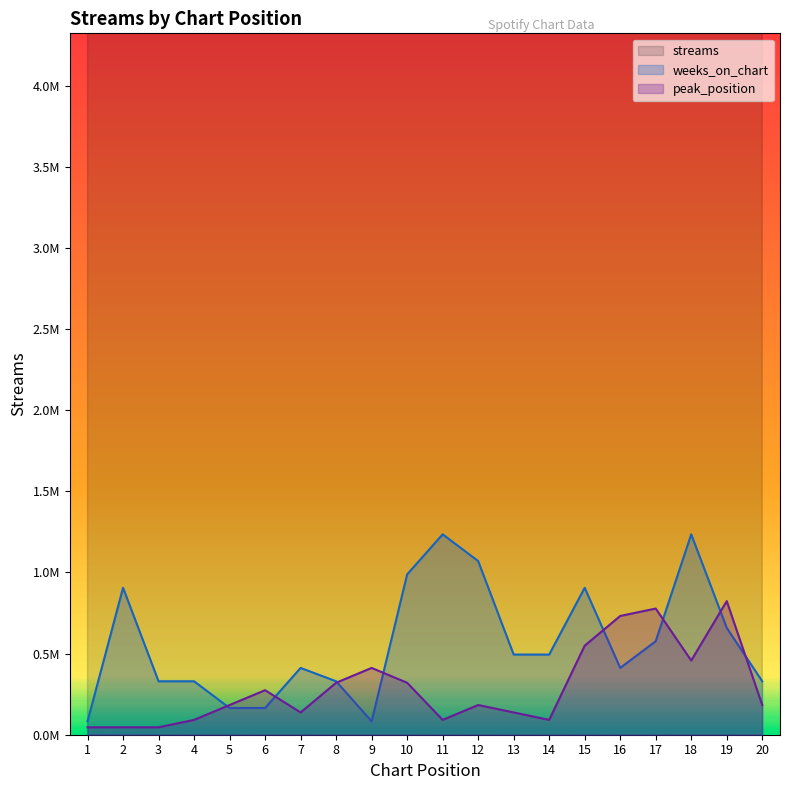

True or false: weeks_on_chart and streams intersect in this chart.

False